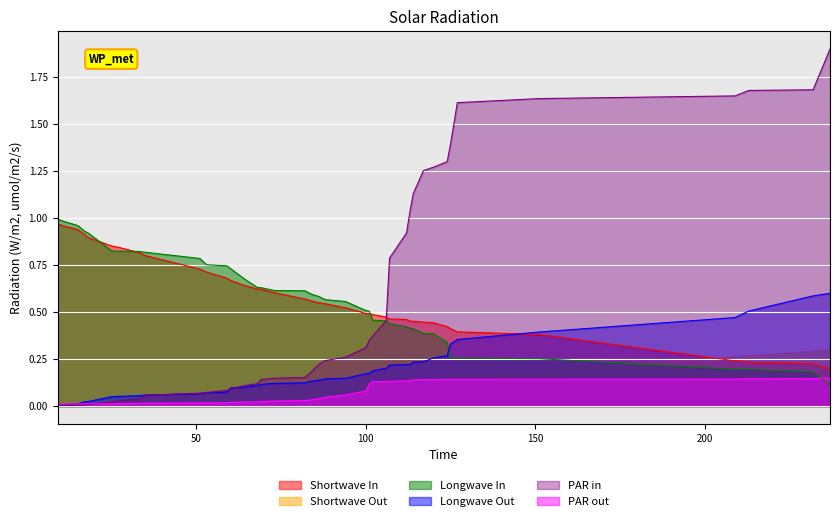

True or false: Shortwave Out and Shortwave In intersect in this chart.

True